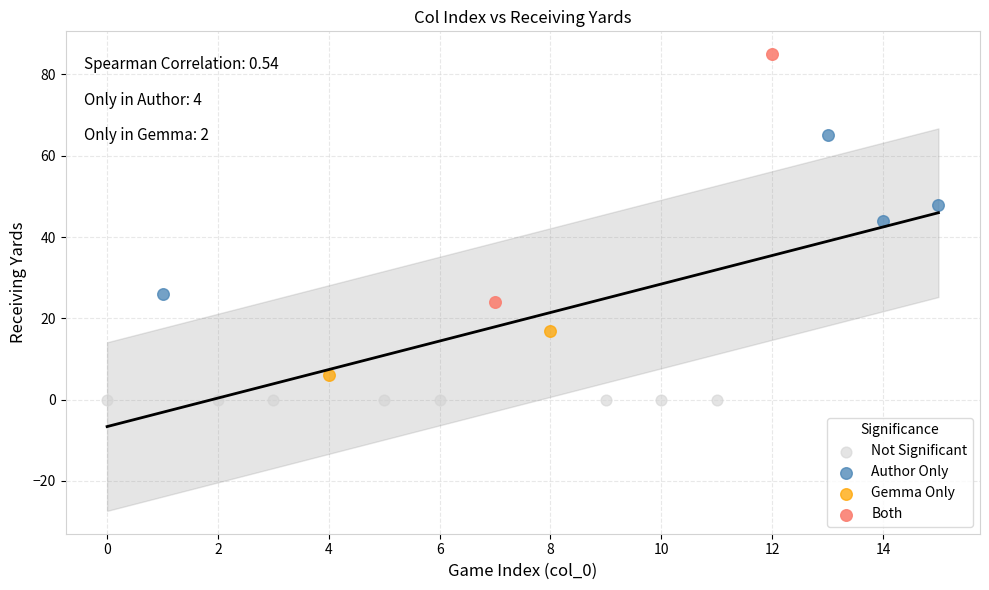

What are all the series names shown in the legend?

Not Significant, Author Only, Gemma Only, Both